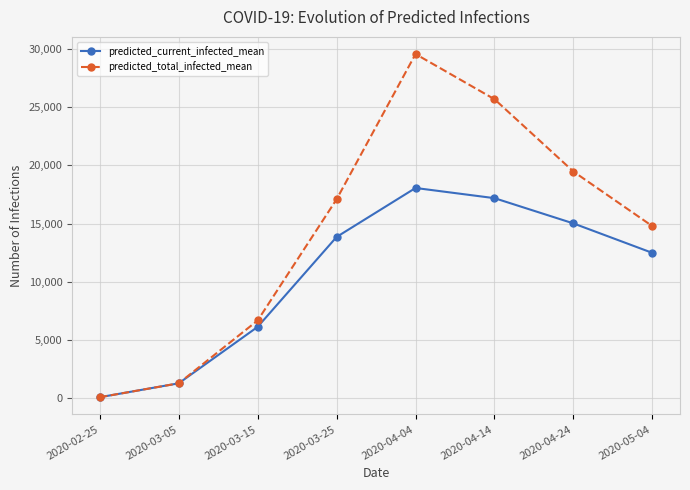

True or false: predicted_current_infected_mean has more than 0 points higher than both neighbors.

True